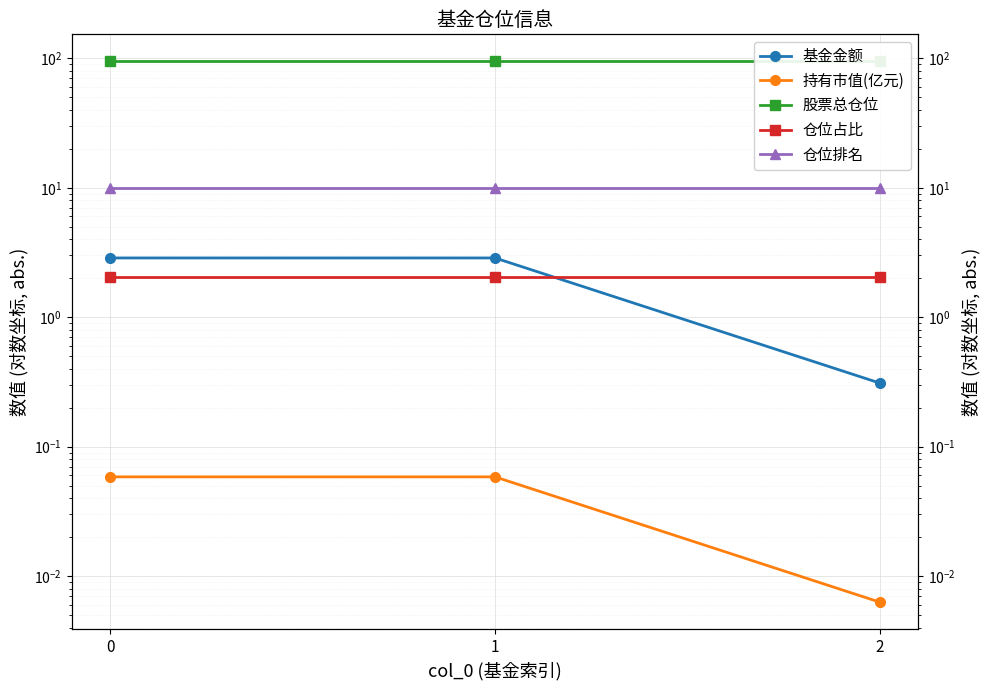

Which has a higher value, 2 or 1?

1